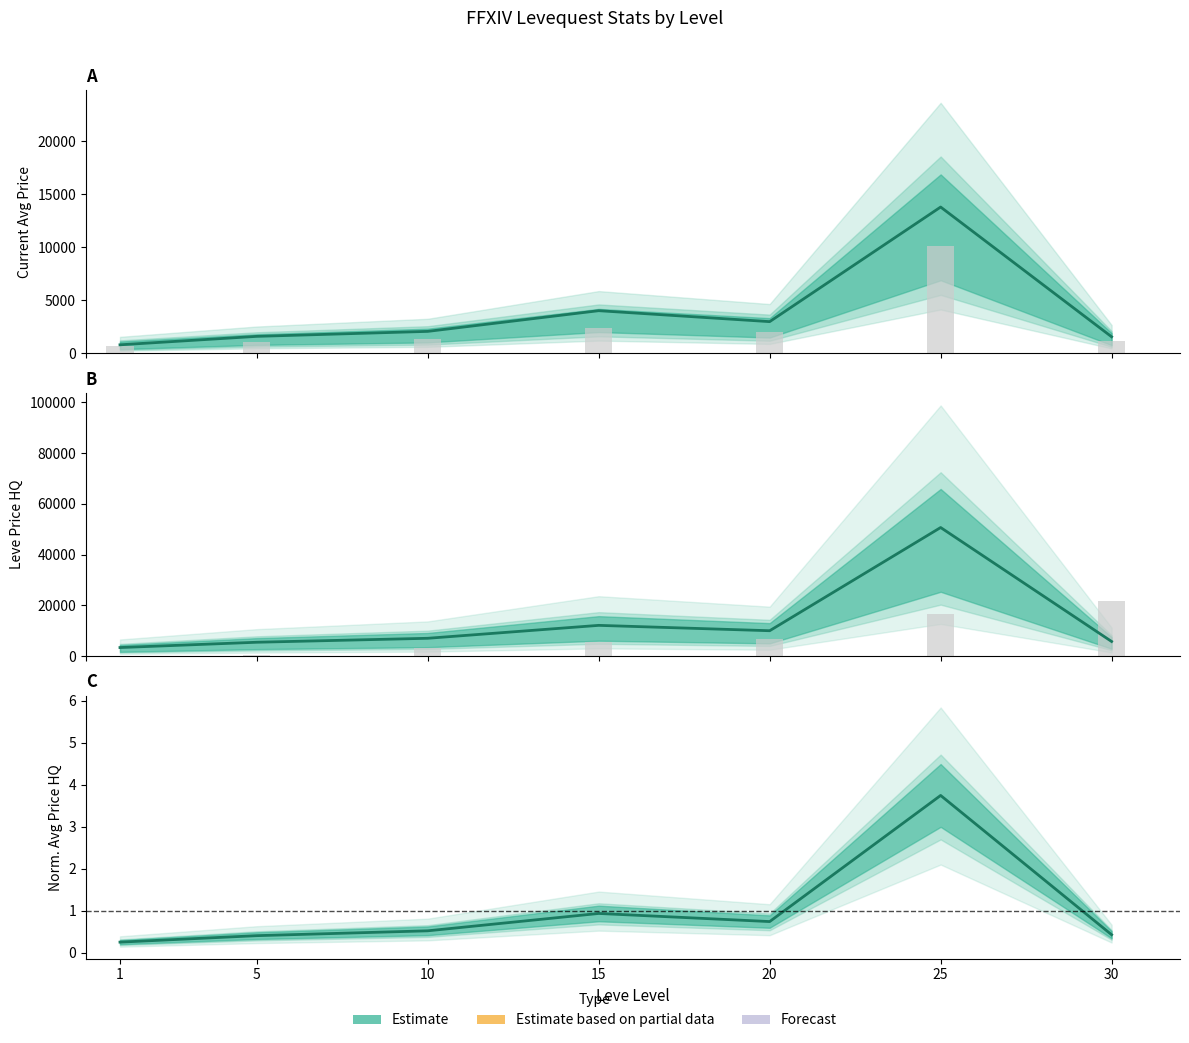

Where is Leve EXP nearest to the value 10959?

20